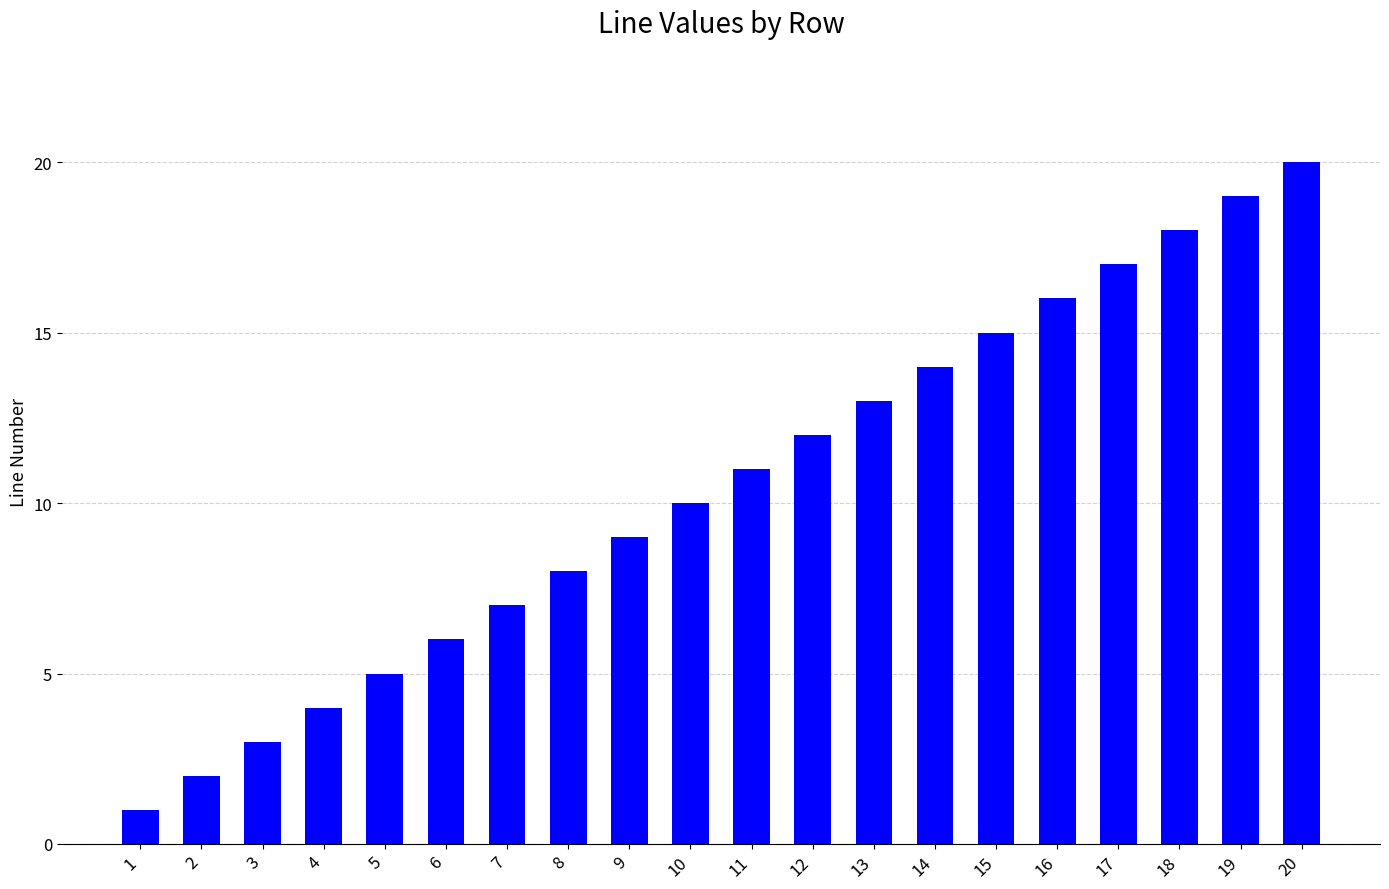

Reading right to left, transcribe all the data shown in this chart.

20=20	19=19	18=18	17=17	16=16	15=15	14=14	13=13	12=12	11=11	10=10	9=9	8=8	7=7	6=6	5=5	4=4	3=3	2=2	1=1